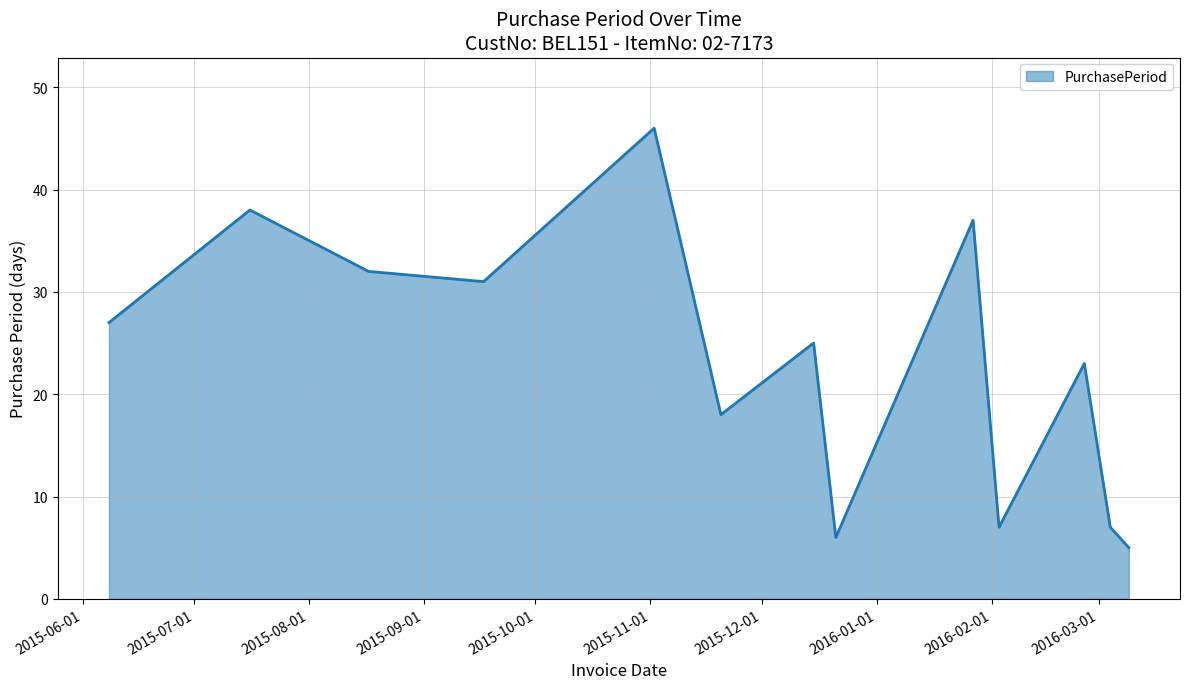

What is the difference between the maximum and minimum values?

41